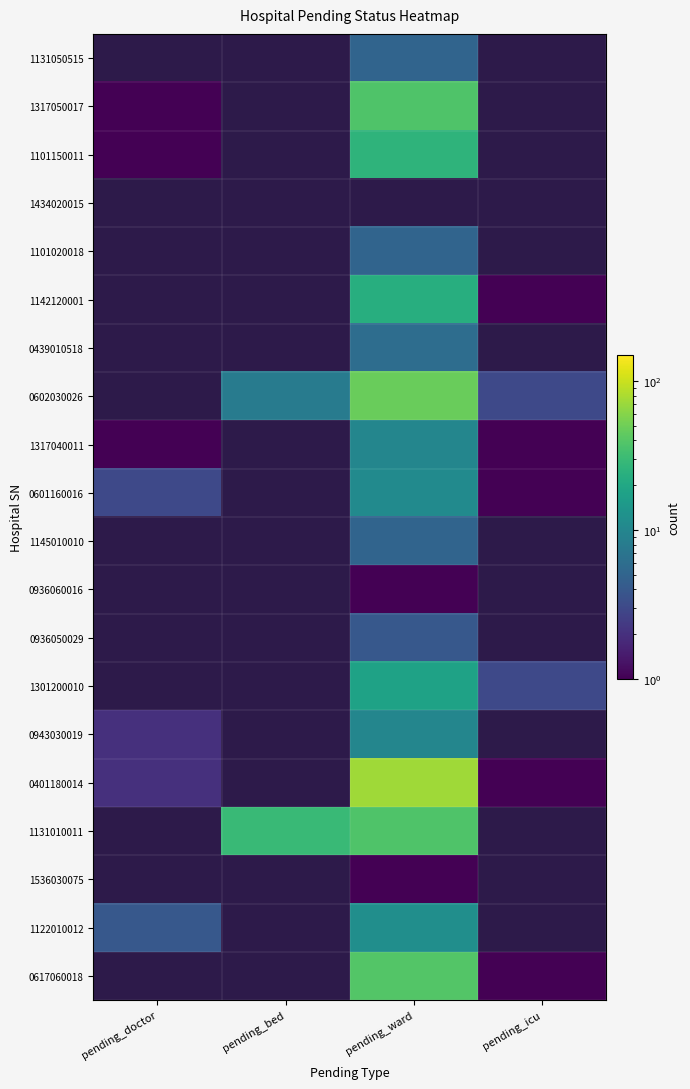

True or false: 1101150011 has a value of 1.8 at pending_doctor.

False